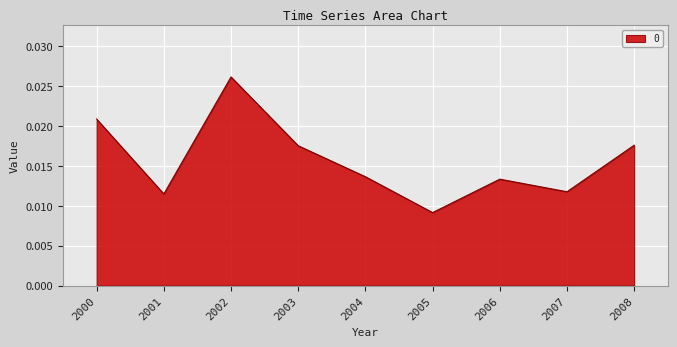

Where is the first local maximum?

2002